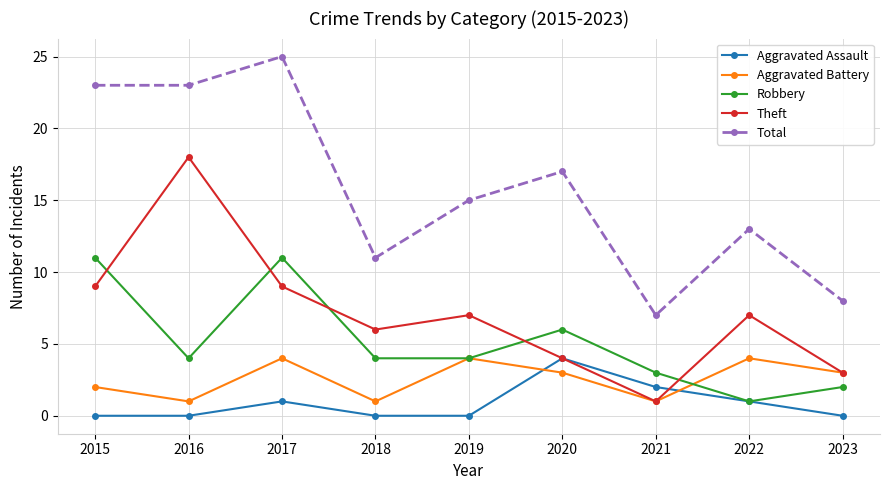

What is the difference between the second highest and minimum values in the Theft series?

8